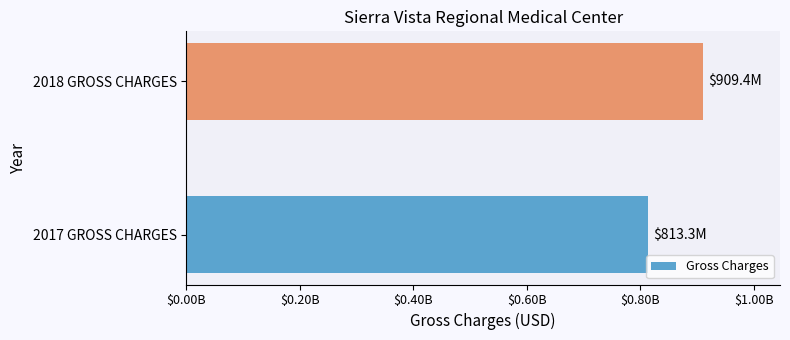

Does the chart contain any negative values?

No